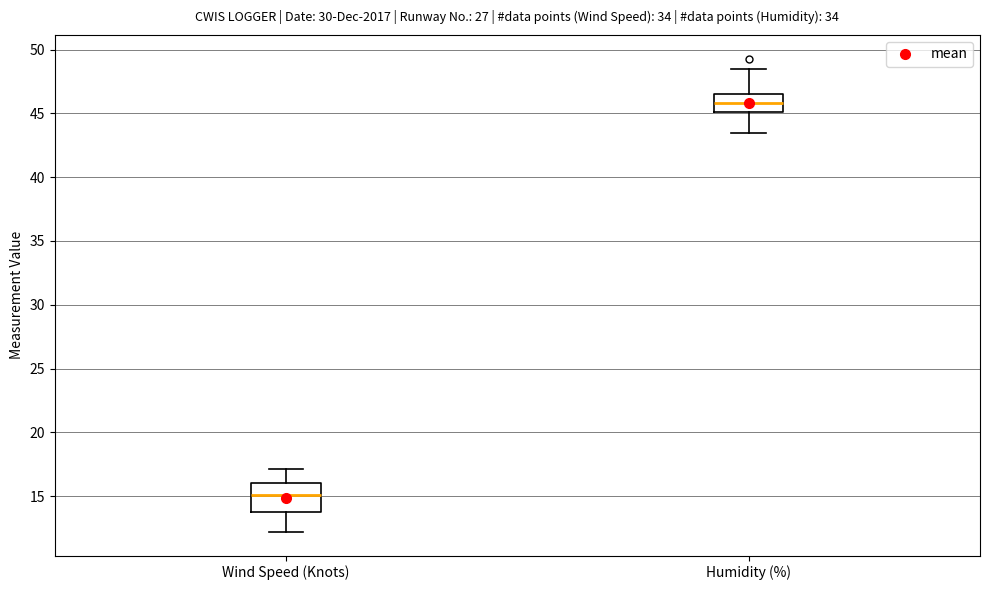

Reading left to right, read every box against the y-axis: the position of its median line, the range the box covers, and the ends of its whiskers. The values are not printed on the chart, so give them approximately, as read against the axis.

Wind Speed (Knots): median 15.0, box 13.5 to 16.0, whiskers 12.0 to 17.0
Humidity (%): median 46.0, box 45.0 to 46.5, whiskers 43.5 to 48.5